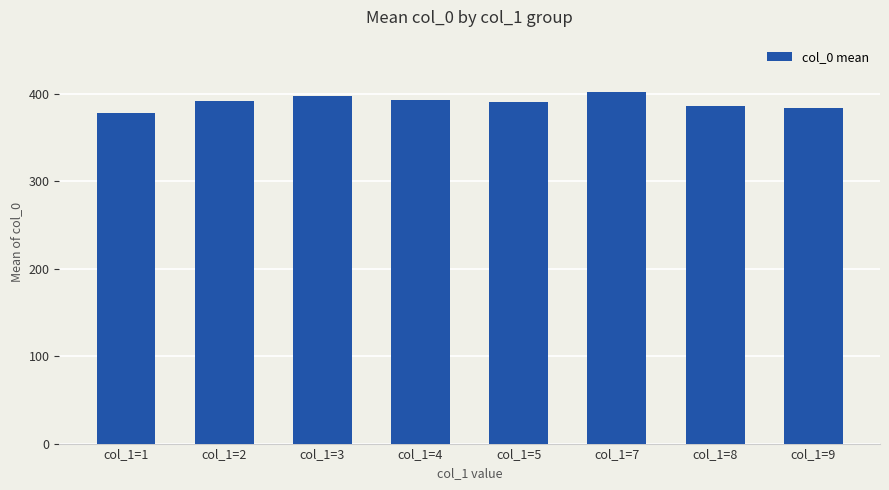

The value at col_1=1 is 238.7. True or false?

False